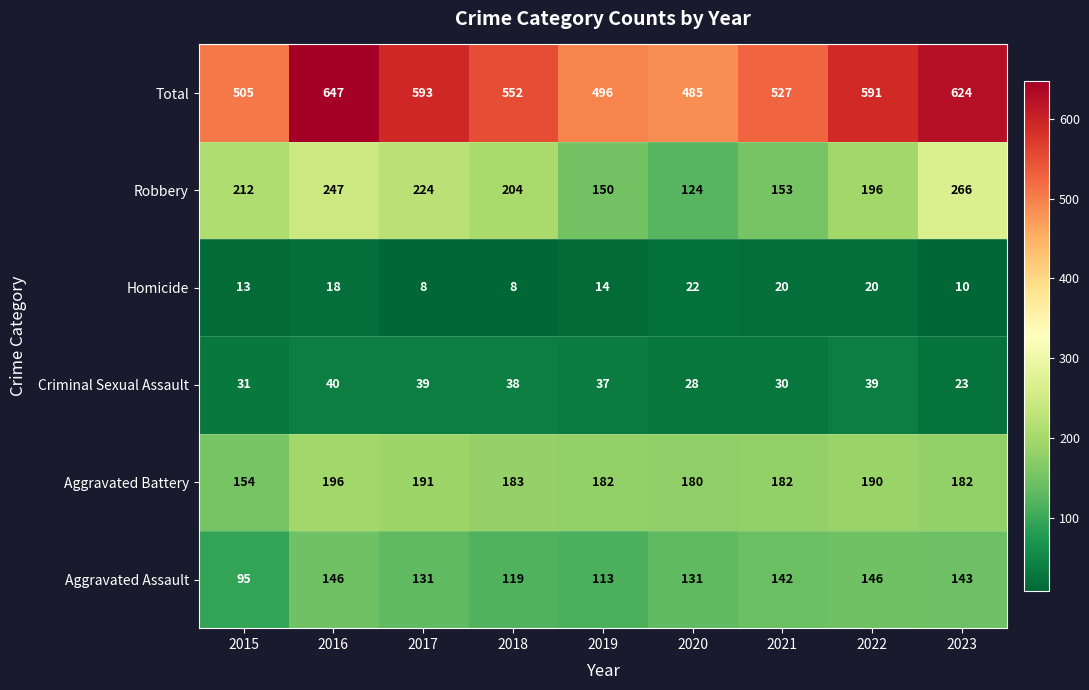

Which category has the lowest value in the Aggravated Battery series?

2015